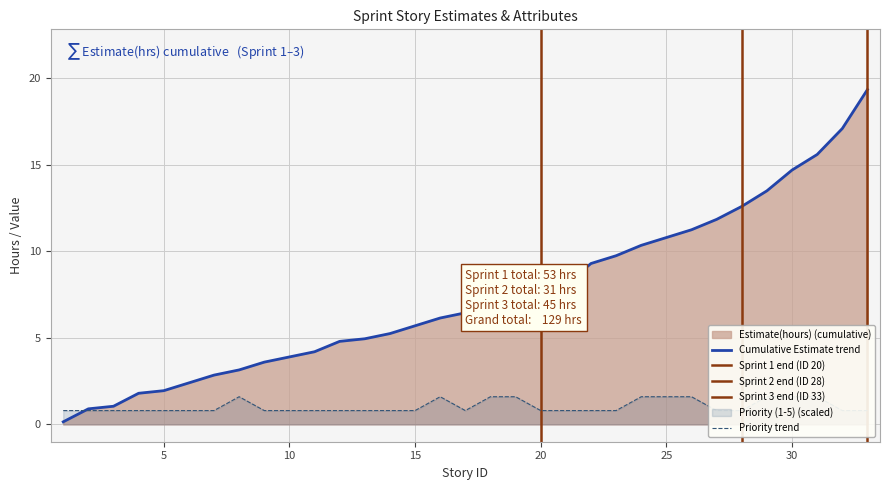

Count the Priority (1-5) values in the range 1 to 2.

33